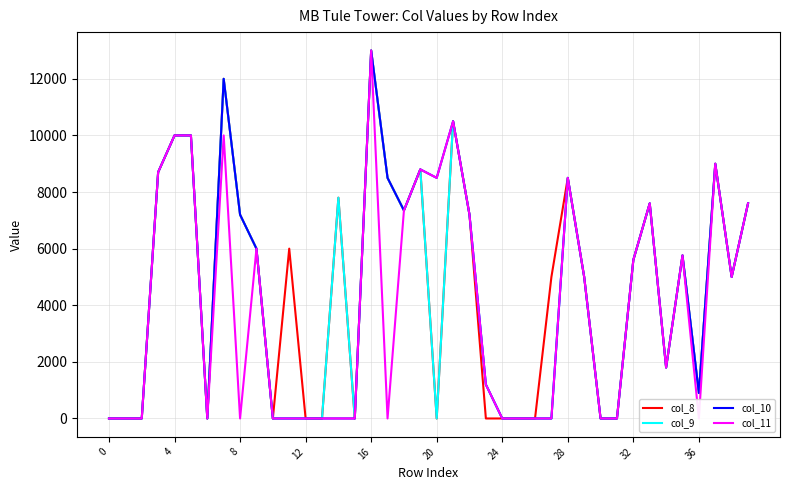

True or false: col_10 has more than 2 points higher than both neighbors.

True